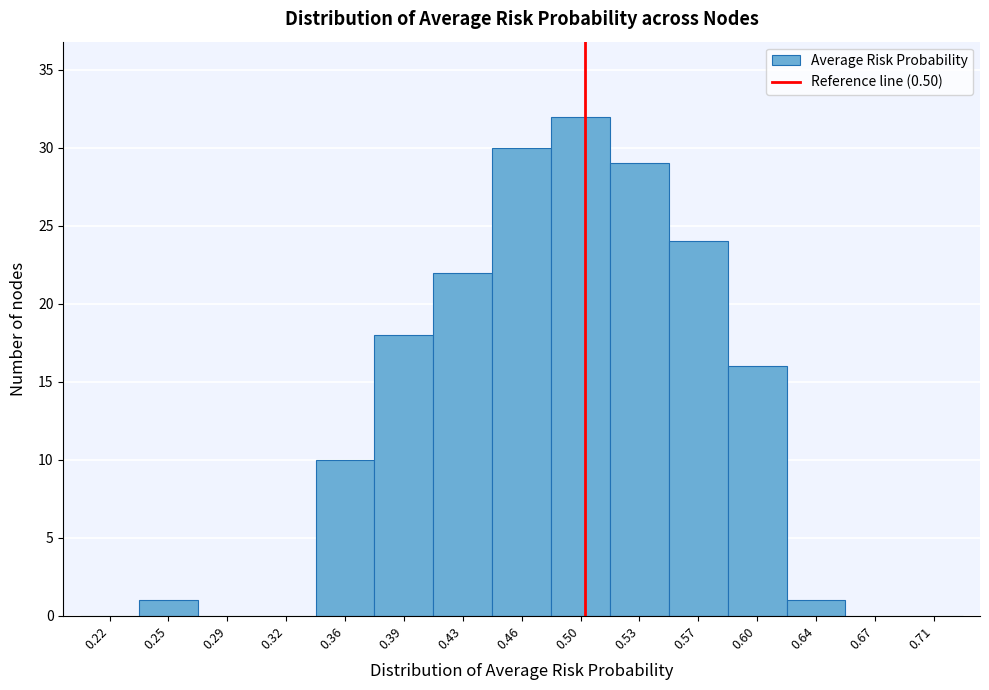

What is the height of the bar covering 0.445 to 0.480 on the x-axis? The values are not printed on the chart, so give them approximately, as read against the axis.

30